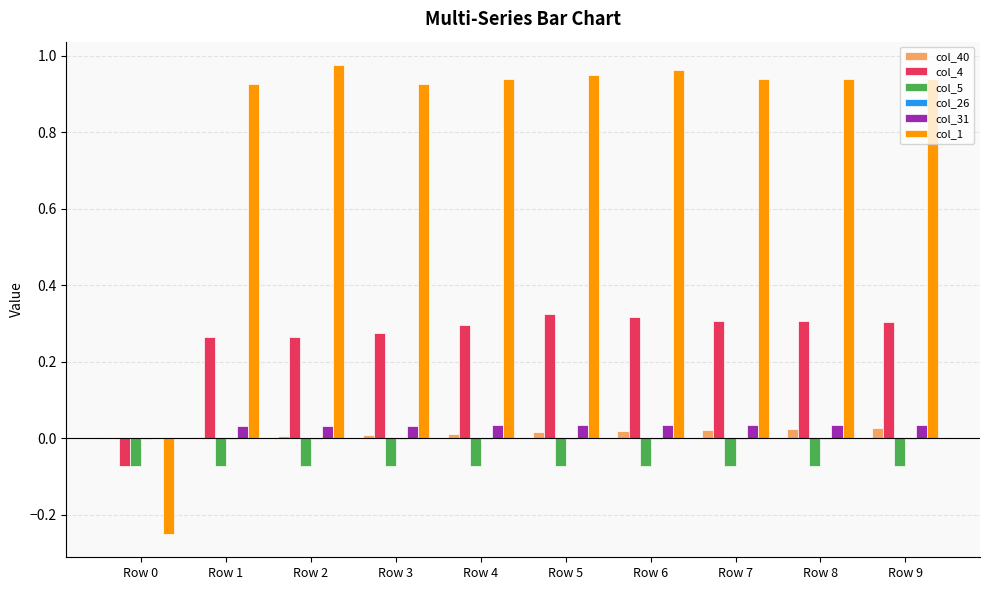

Are the bars horizontal?

No